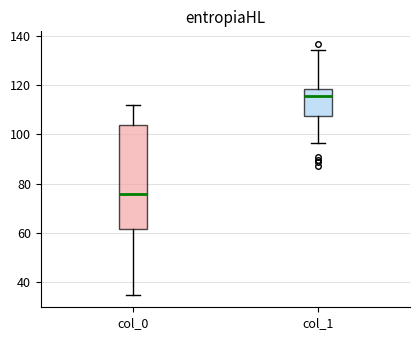

Where does the median line of the box for col_1 sit on the y-axis? The values are not printed on the chart, so give them approximately, as read against the axis.

116